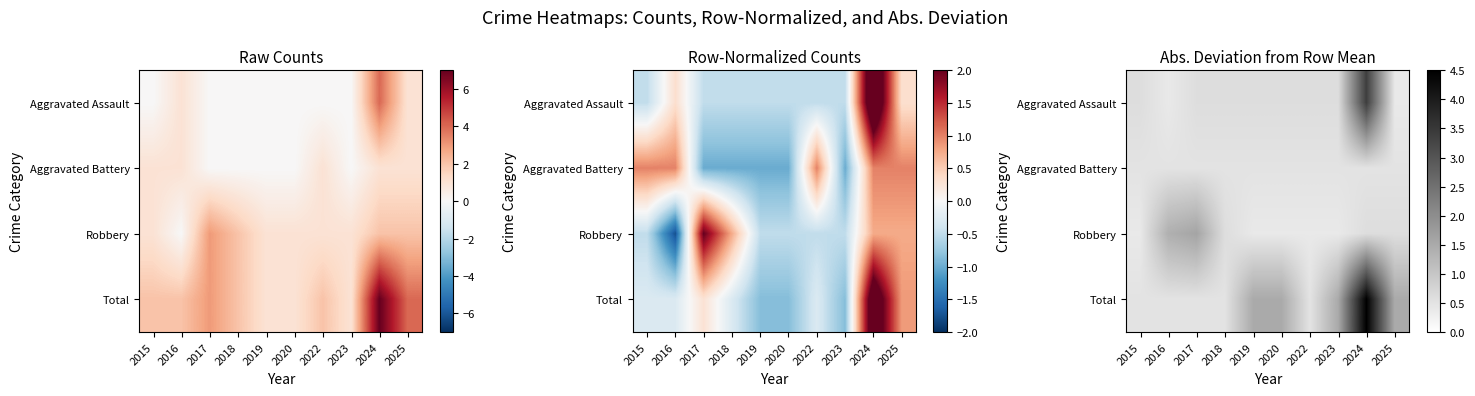

List the labels in order of Aggravated Battery value, smallest first.

2015, 2016, 2017, 2018, 2019, 2020, 2022, 2023, 2024, 2025